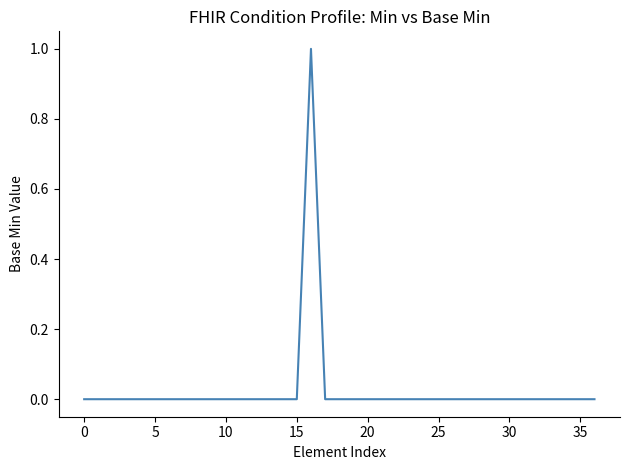

Which label corresponds to the largest value in the chart?

16